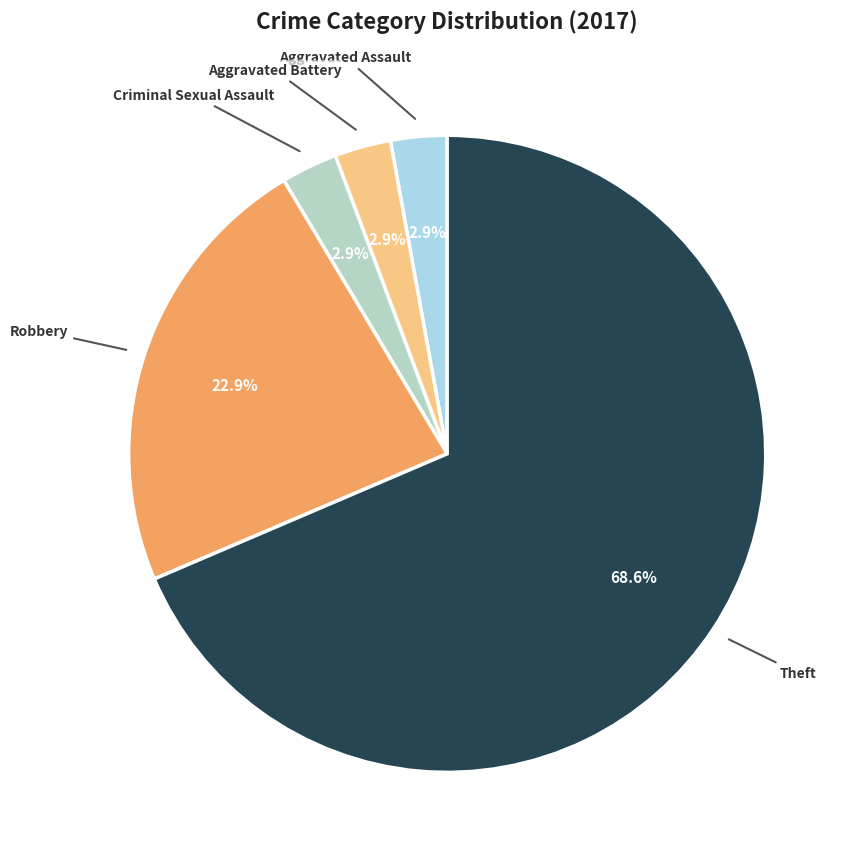

To the nearest percent, what is the difference between the largest and smallest slice percentages?

66%